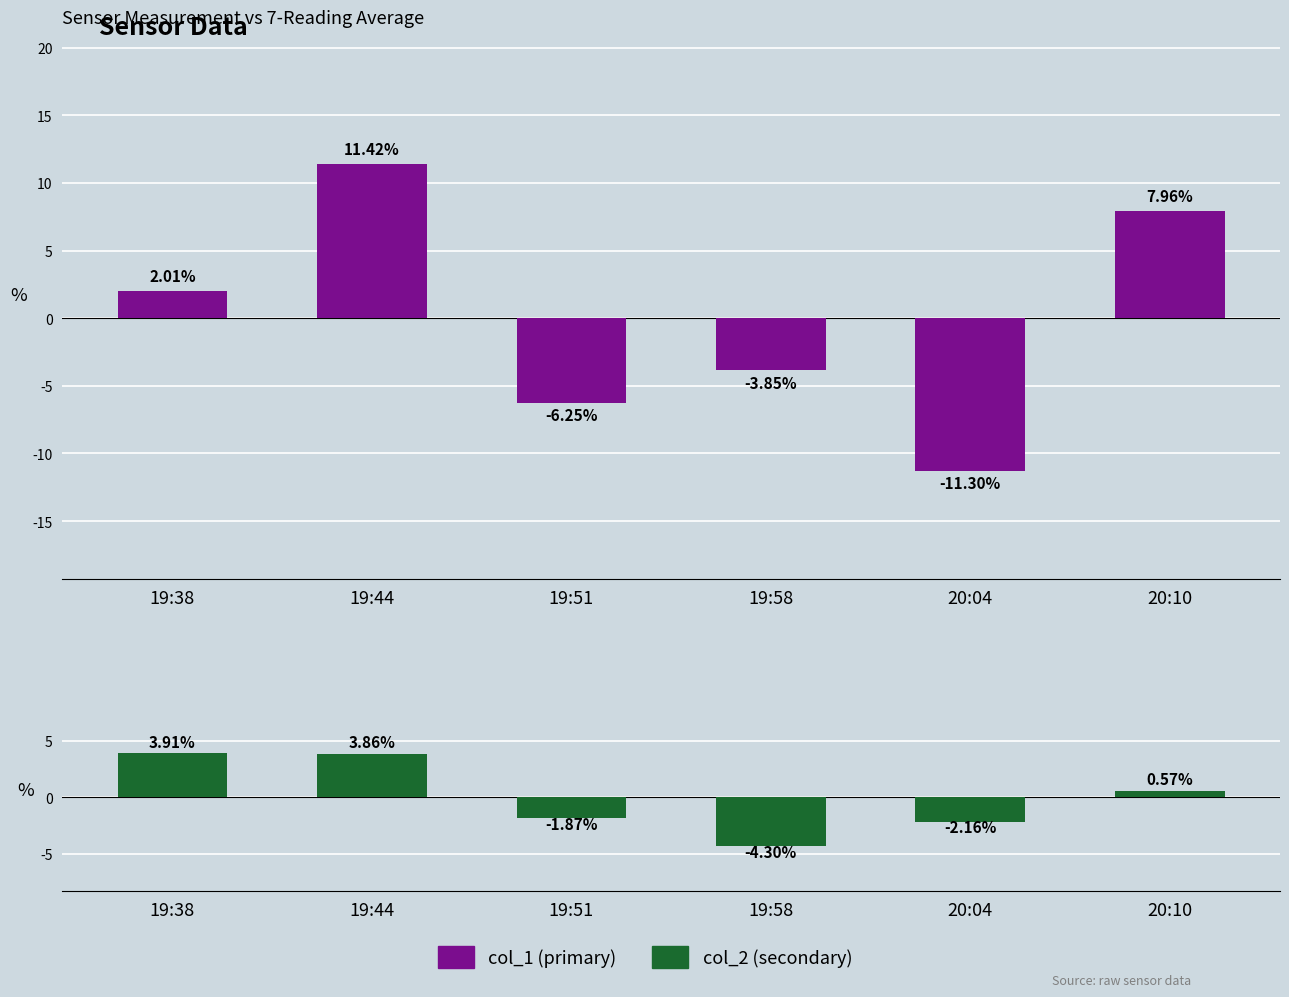

The value of col_1 (primary) at 19:58 is -6.6. True or false?

False